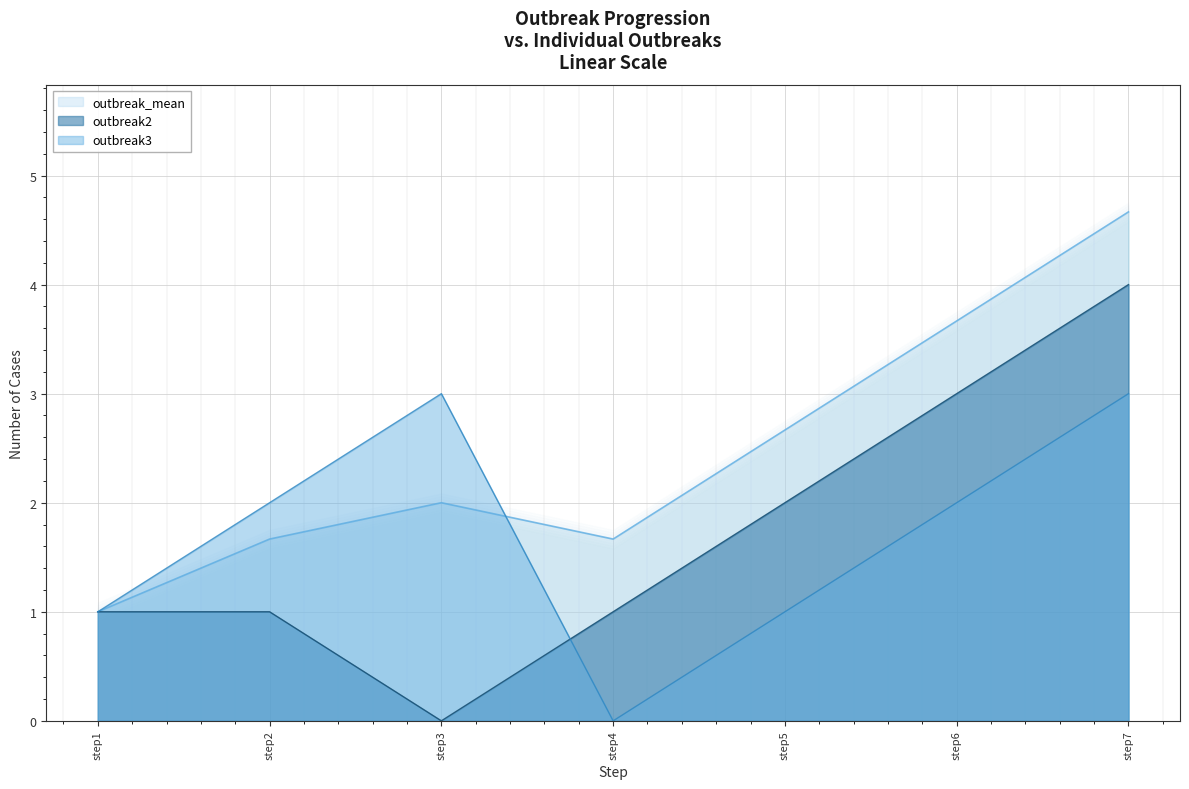

At how many categories does at least one series exceed 1?

6